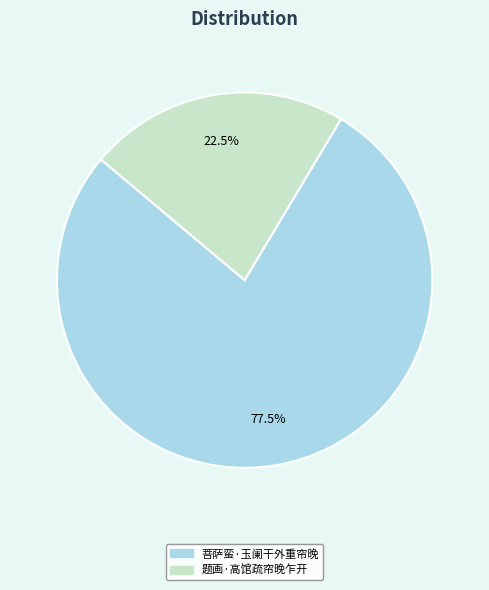

How many segments does this pie chart have?

2